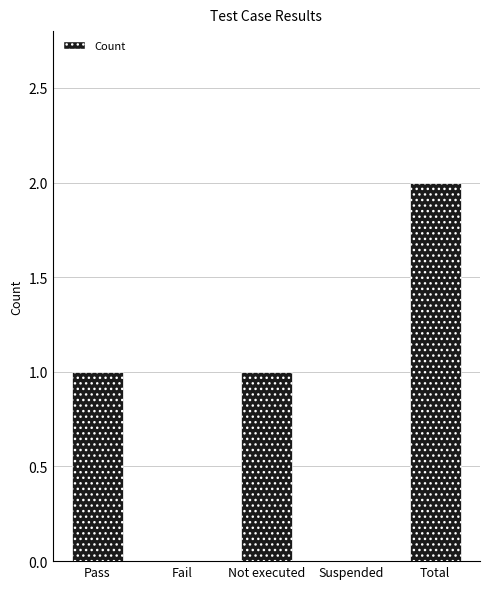

Count the values in the range 0 to 1.

4